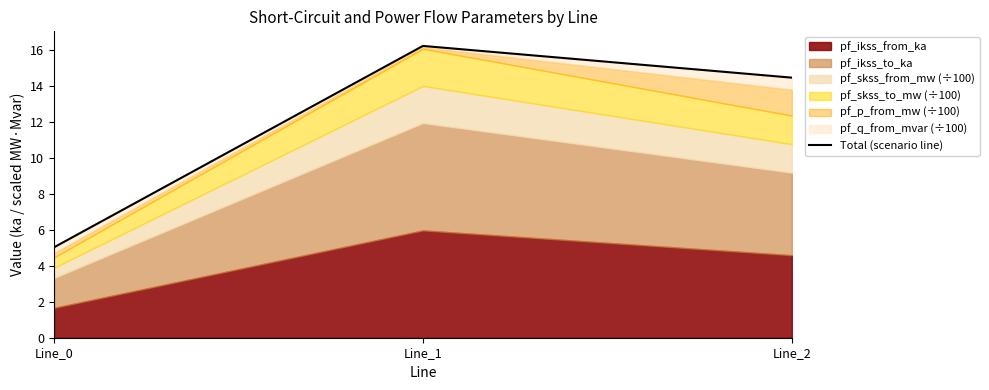

Does the chart have visible grid lines?

No